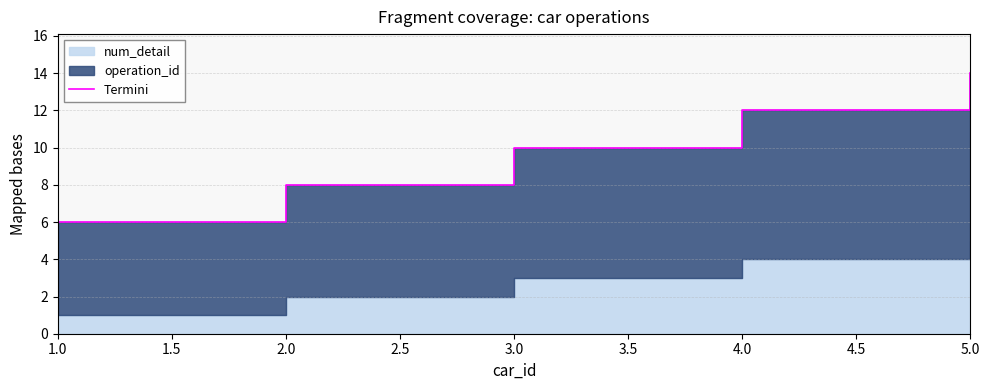

Between 3.0 and 4.0, which is larger?

4.0